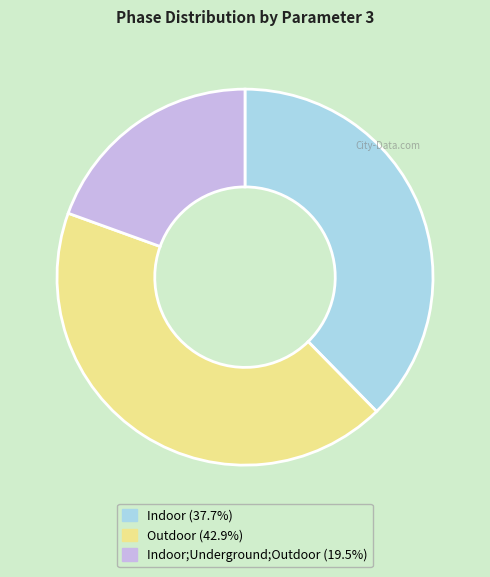

Is there any slice that represents more than half of the pie?

No